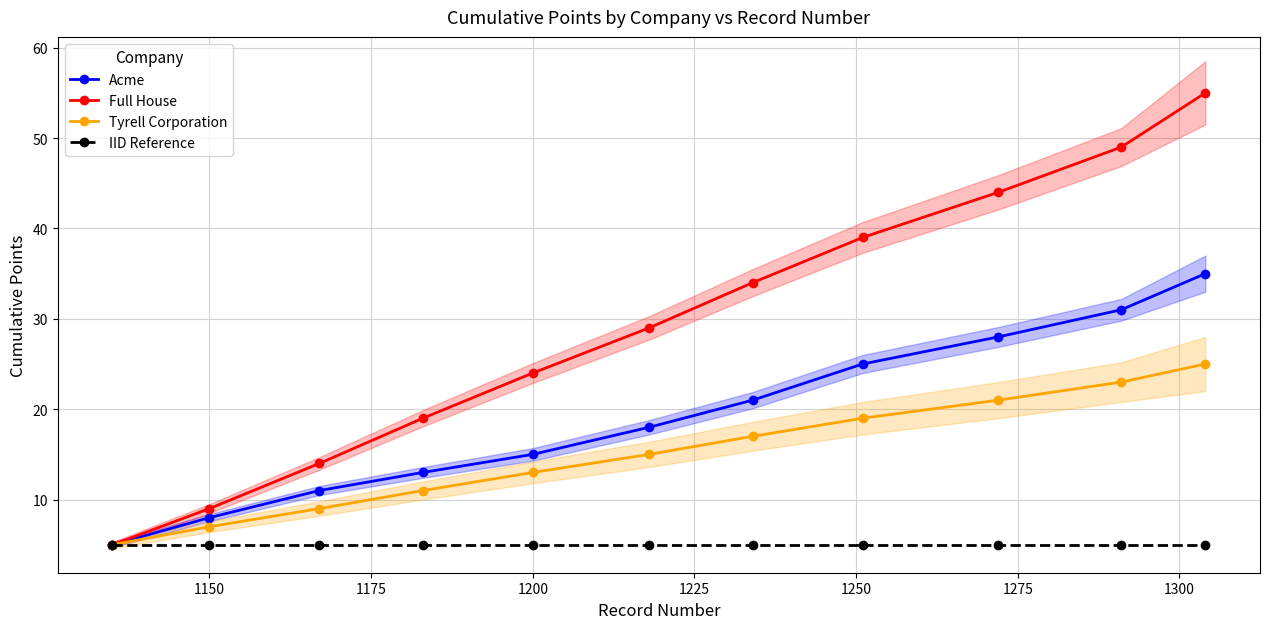

True or false: Acme and Tyrell Corporation intersect in this chart.

False